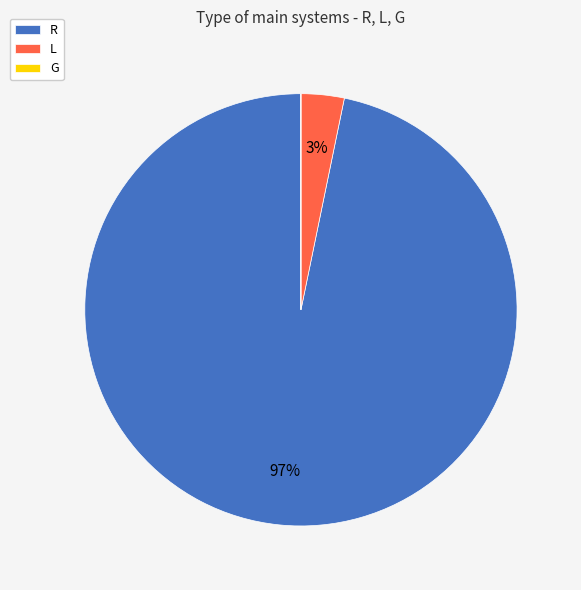

What is the largest slice in the pie chart?

R